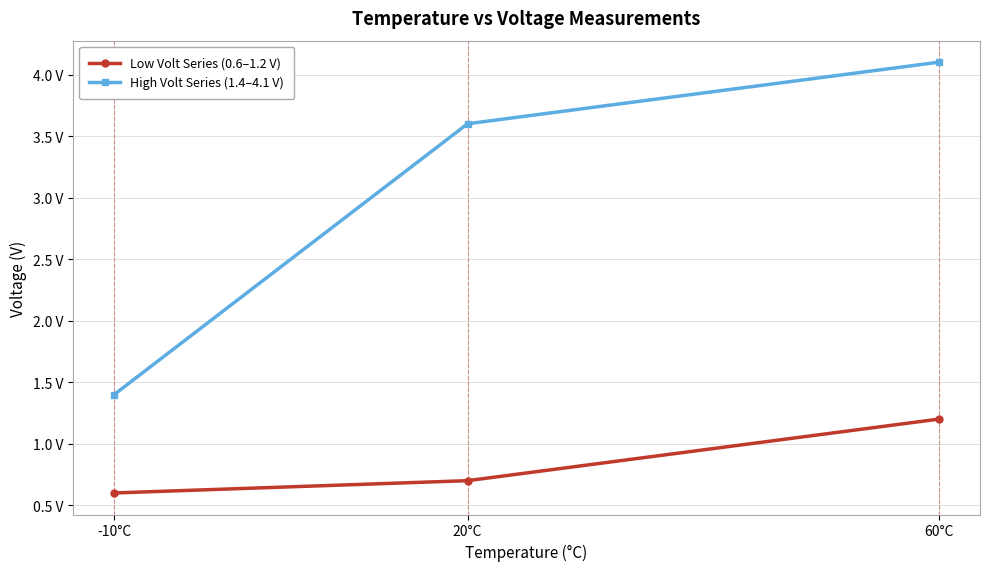

Where is High Volt Series (1.4–4.1 V) nearest to the value 2?

-10°C